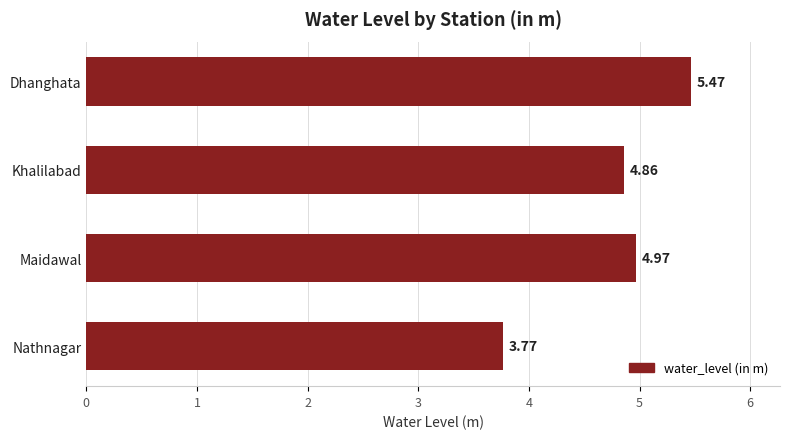

What is the difference between the values at Nathnagar and Khalilabad?

1.1